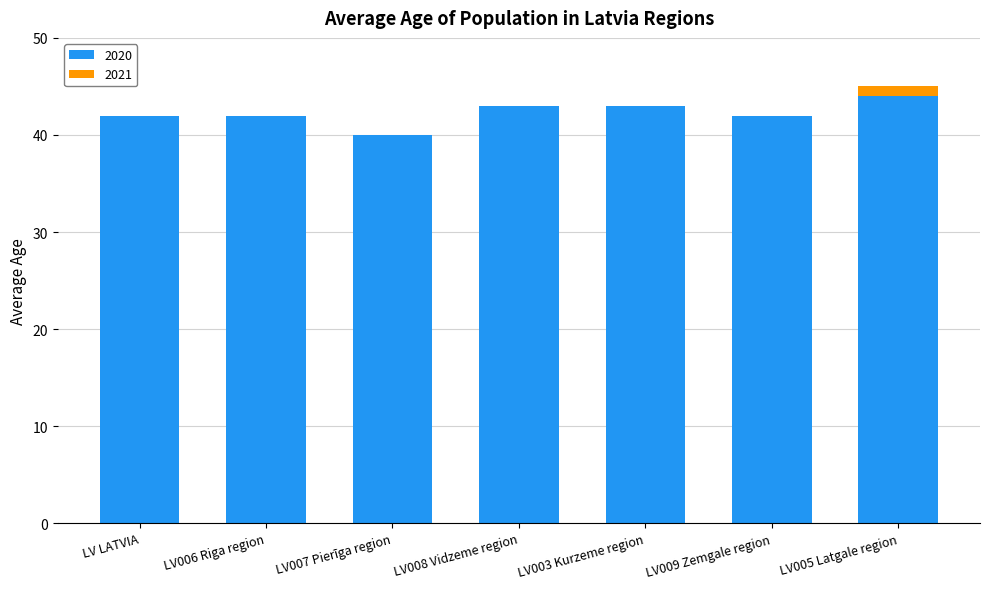

The 2020 series shows 16 at LV003 Kurzeme region. True or false?

False